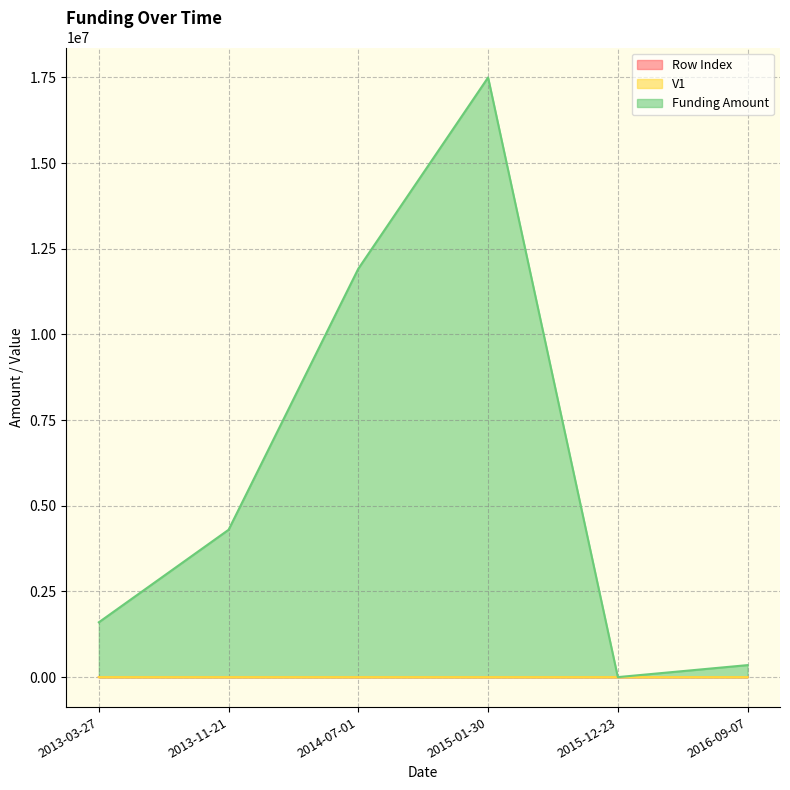

What is the difference between the highest and lowest values at 2014-07-01?

11919997